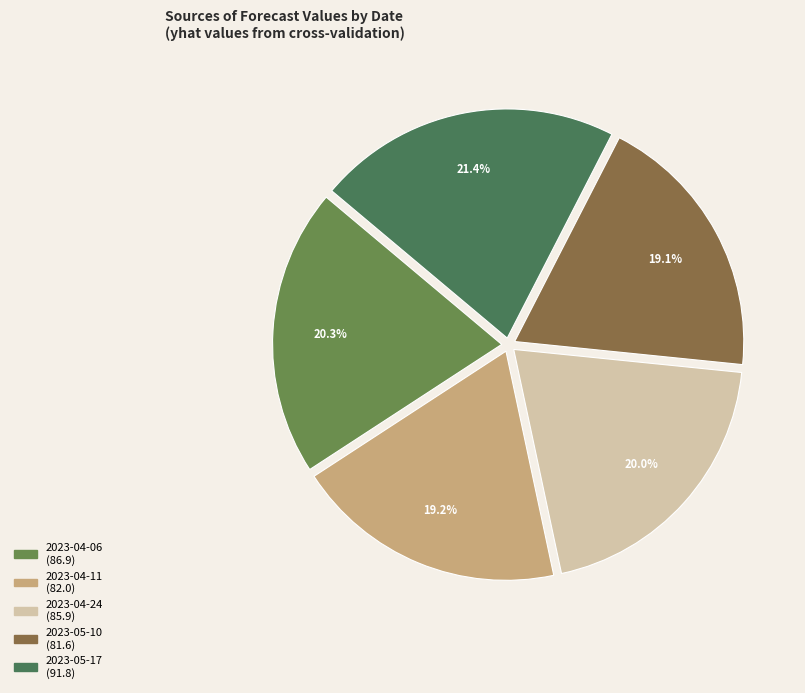

Which has a higher value, 2023-04-06 or 2023-04-24?

2023-04-06